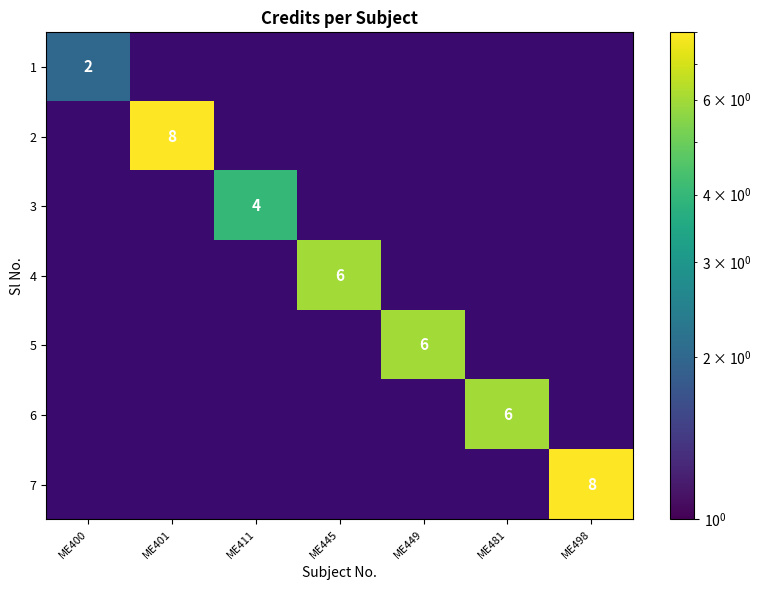

What is the difference between the maximum and minimum values in the 6 series?

6